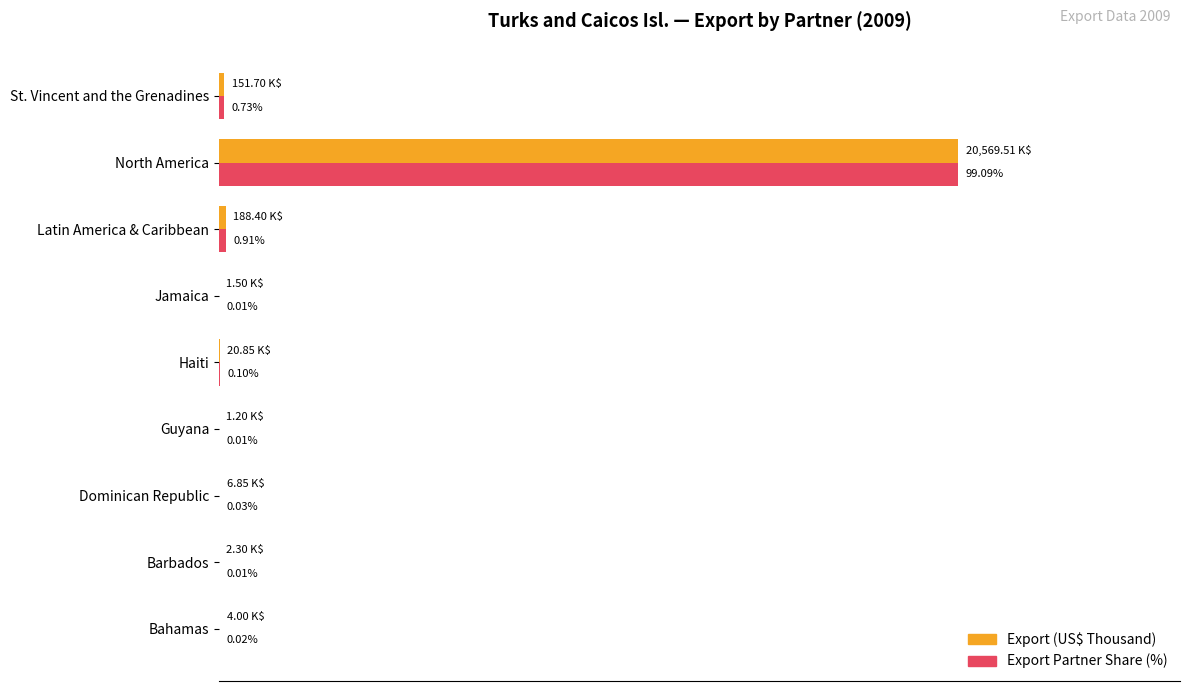

Where is Export Partner Share (%) nearest to the value 50?

Latin America & Caribbean